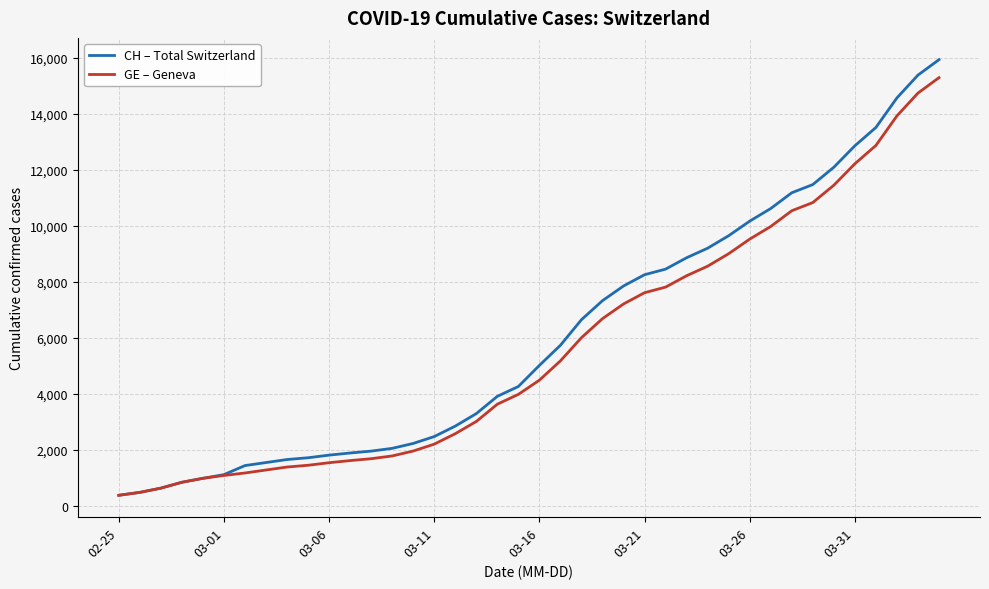

Which series has the widest spread of values?

CH – Total Switzerland